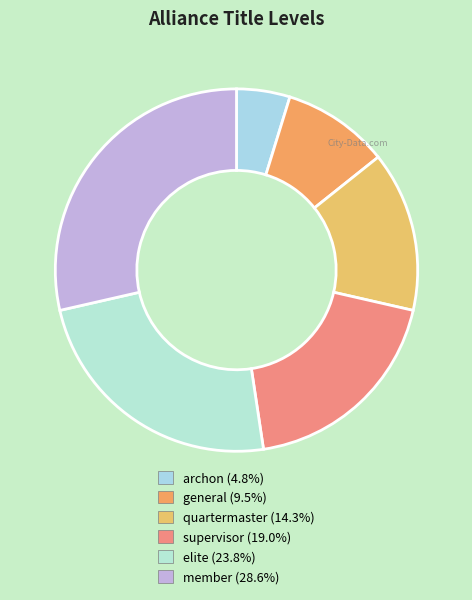

Does any single category account for the majority?

No